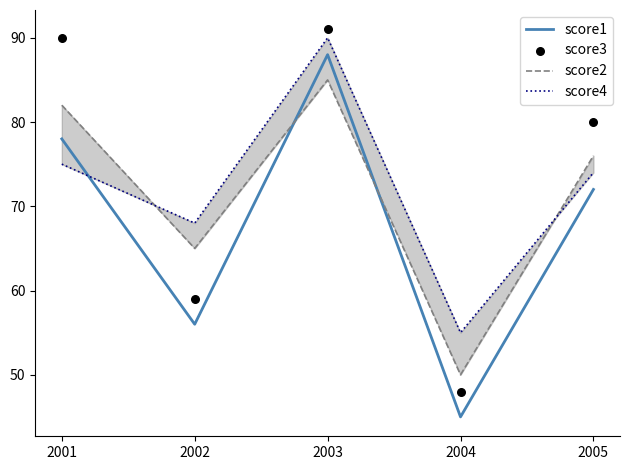

Which series has the widest spread of Y values?

score1